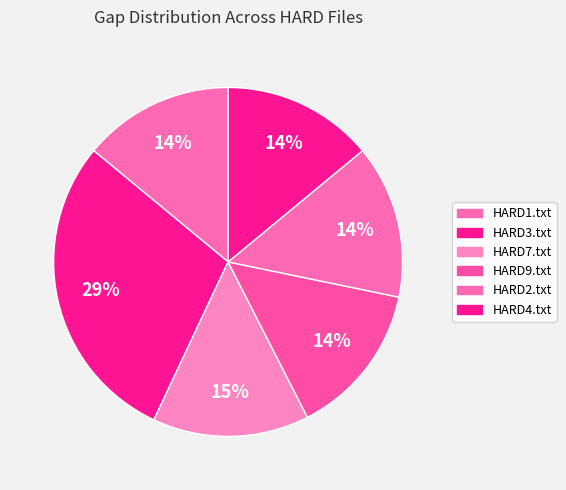

Count the number of slices in the pie.

6